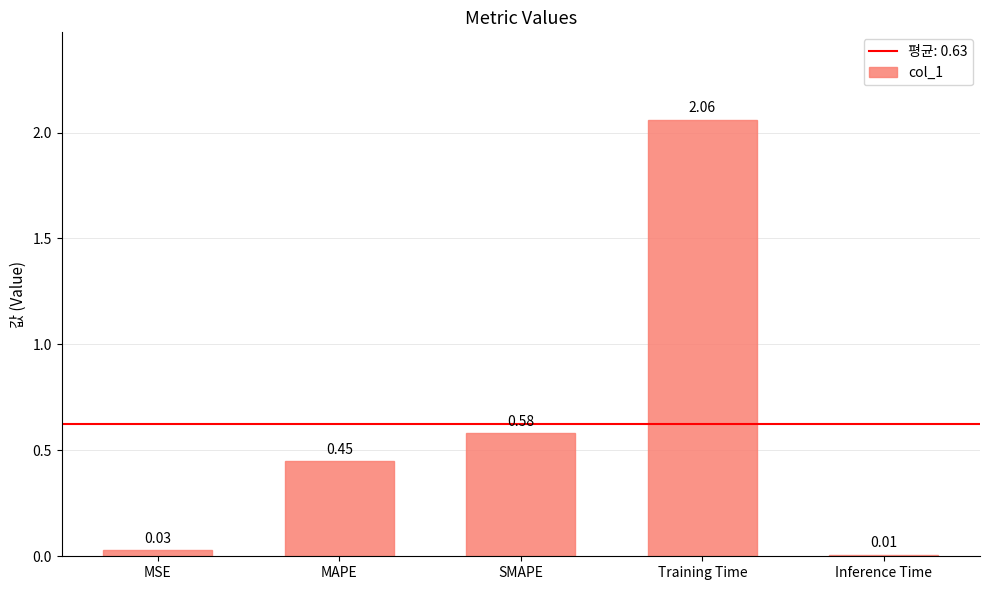

The chart shows a value of 1.4 at Training Time. True or false?

False